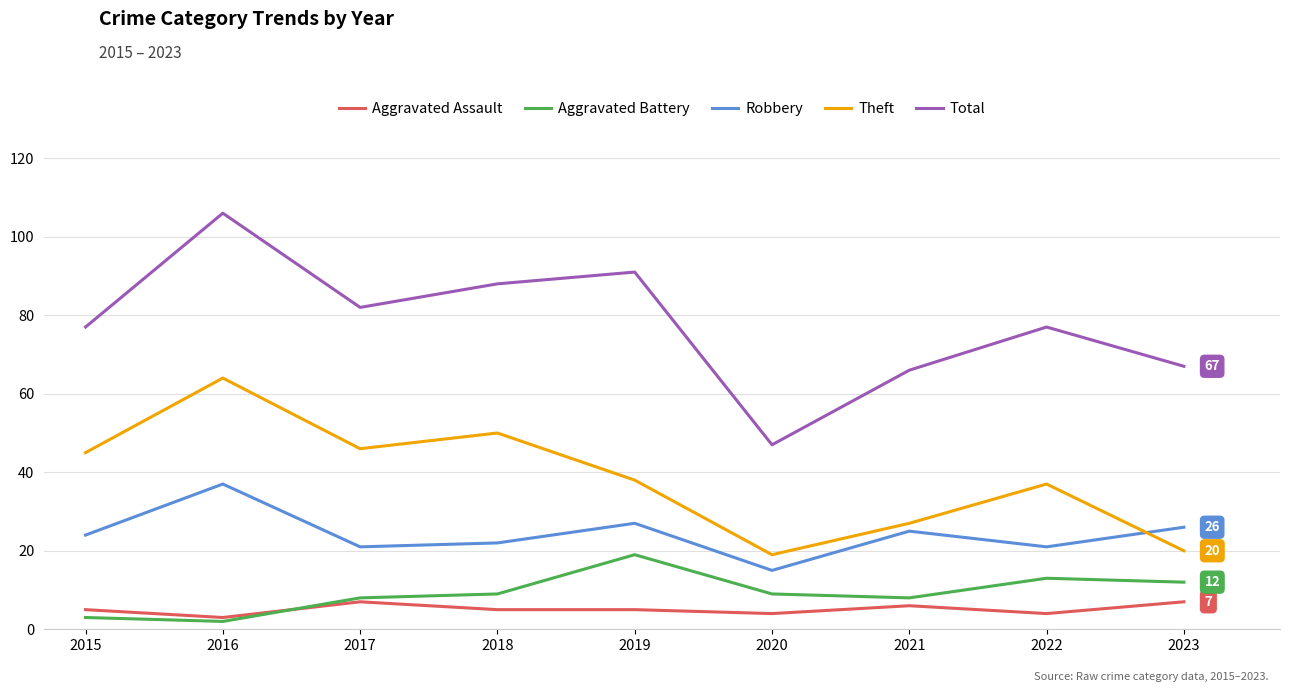

What is the difference between the Robbery values at 2021 and 2020?

10